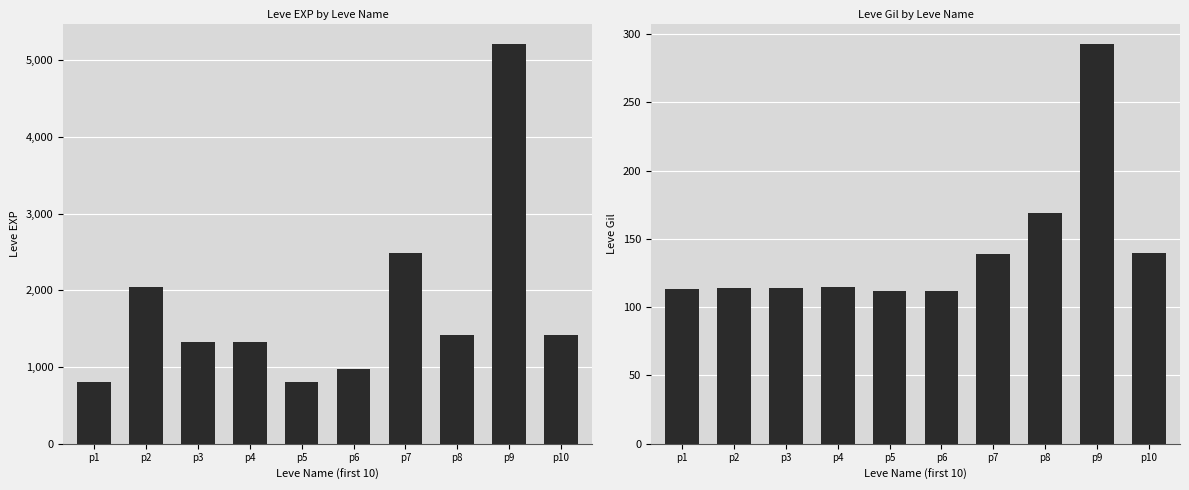

What is the spread (max minus min) of values at p3?

1216